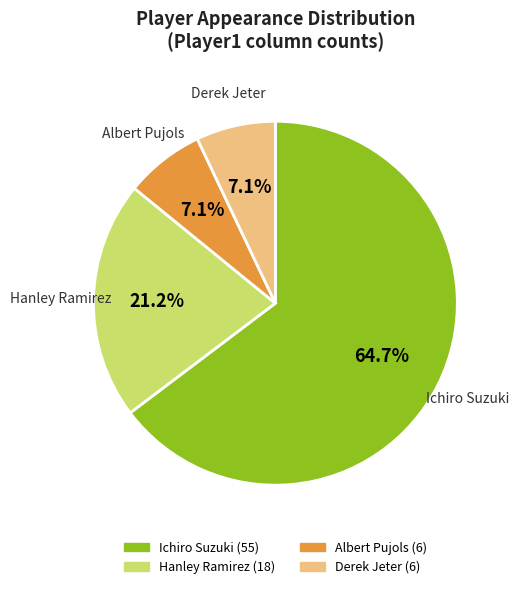

Is it true that Albert Pujols is 7% of the pie?

True